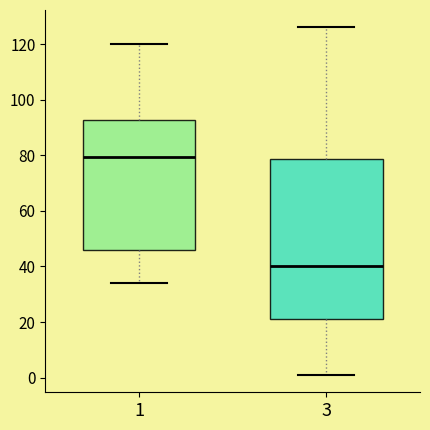

Reading left to right, read every box against the y-axis: the position of its median line, the range the box covers, and the ends of its whiskers. The values are not printed on the chart, so give them approximately, as read against the axis.

1: median 80, box 46 to 92, whiskers 34 to 120
3: median 40, box 22 to 78, whiskers 2 to 126